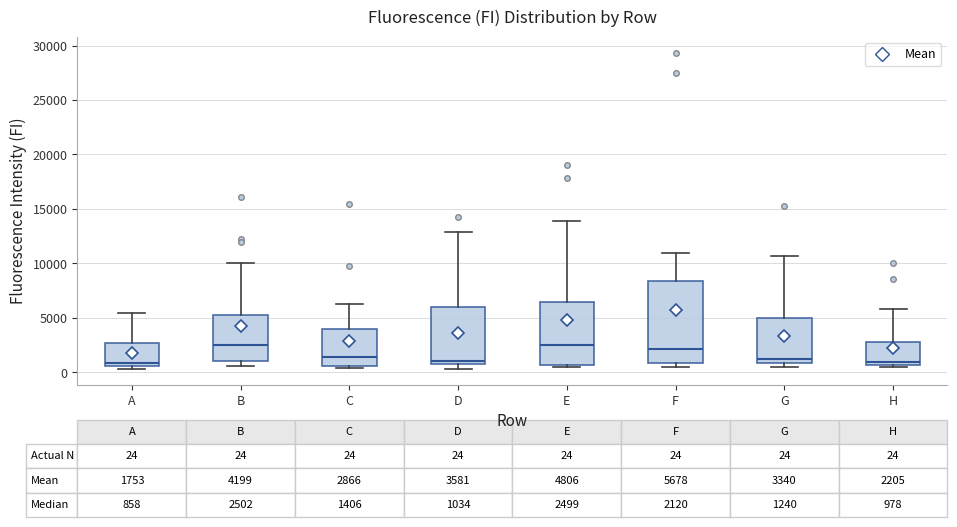

Comparing the boxes themselves (not the whiskers), which one is the tallest?

F